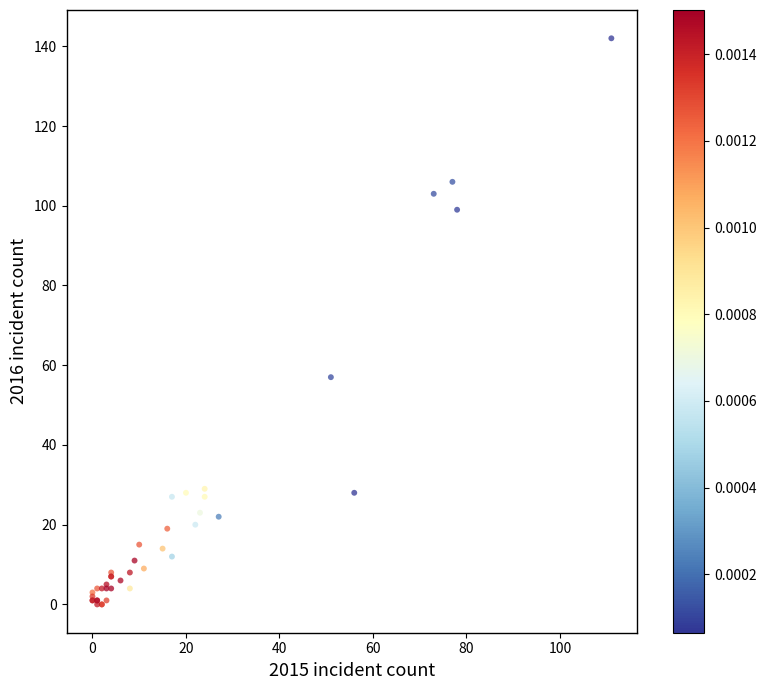

What Y value in the scatter plot is closest to 71?

57